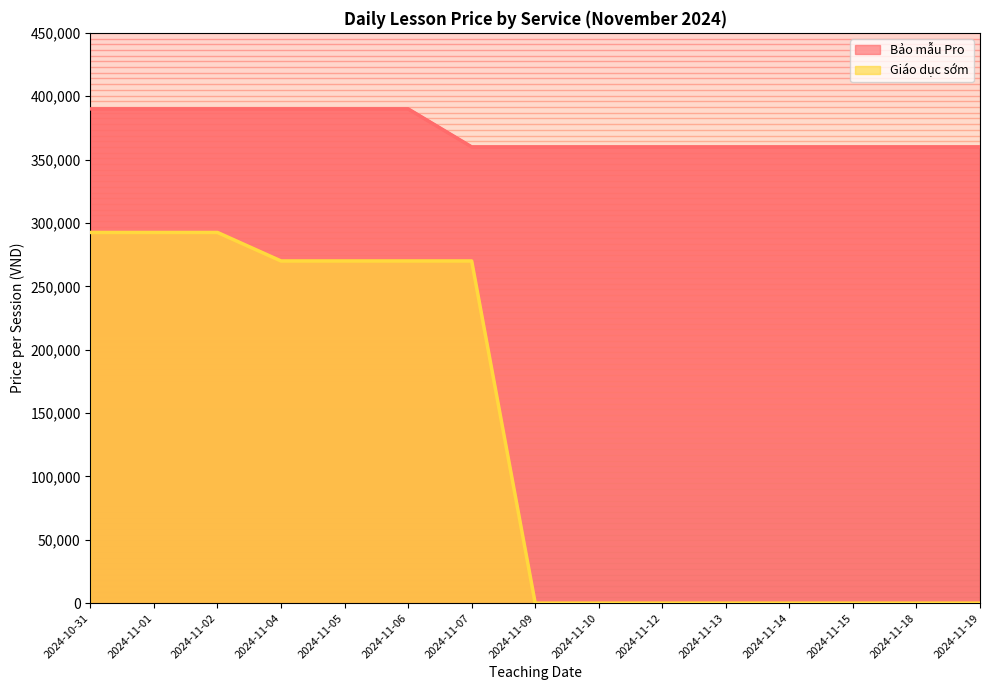

At how many categories does at least one series exceed 369582?

6